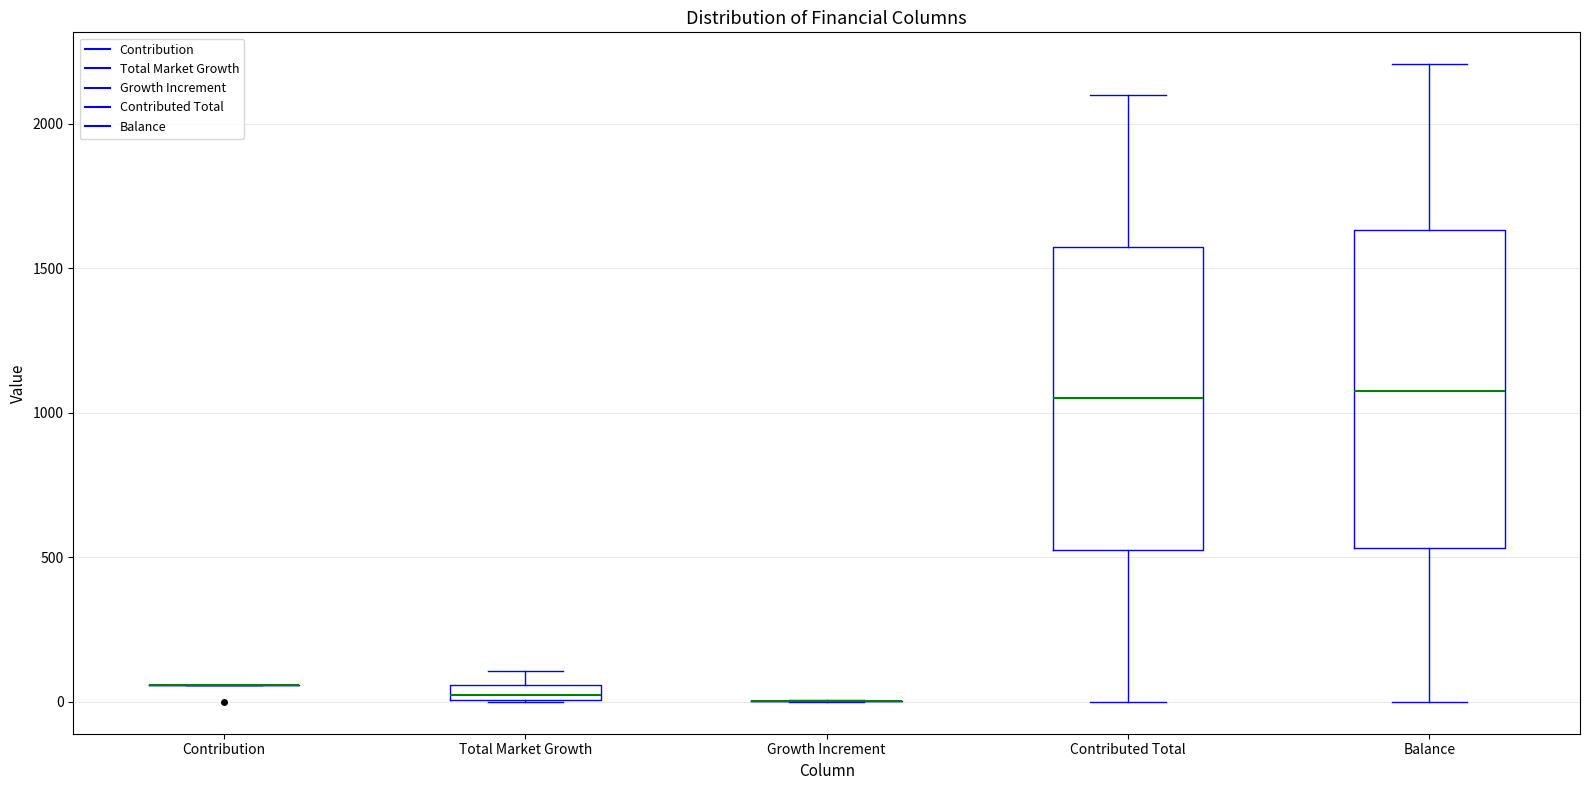

Comparing the boxes themselves (not the whiskers), which one is the tallest?

Balance